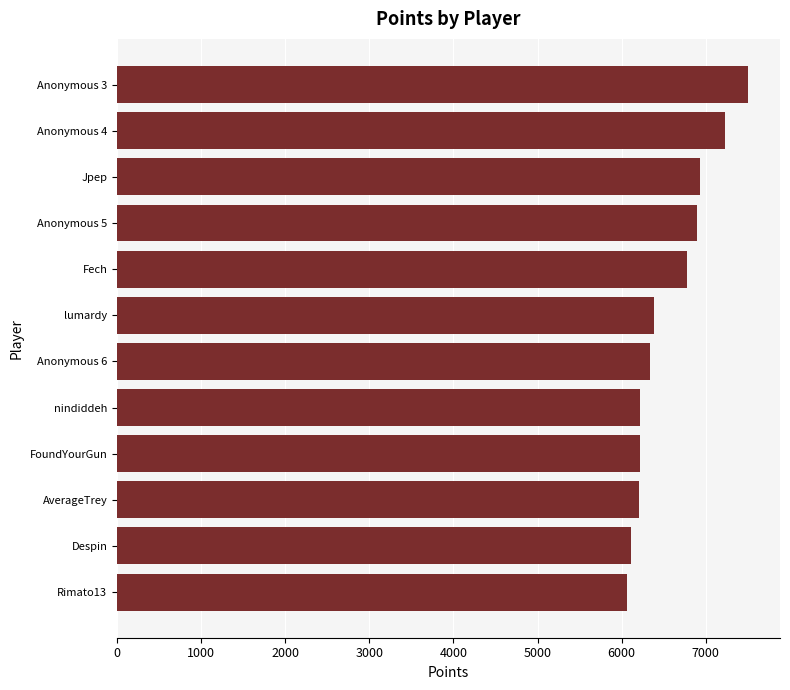

What is the maximum value shown in the chart?

7508